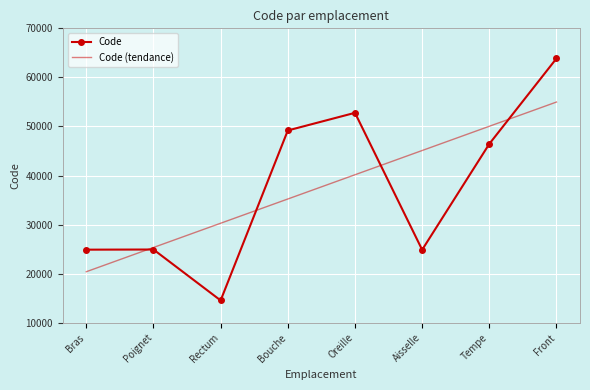

At which category is the sum across all series the highest?

Front